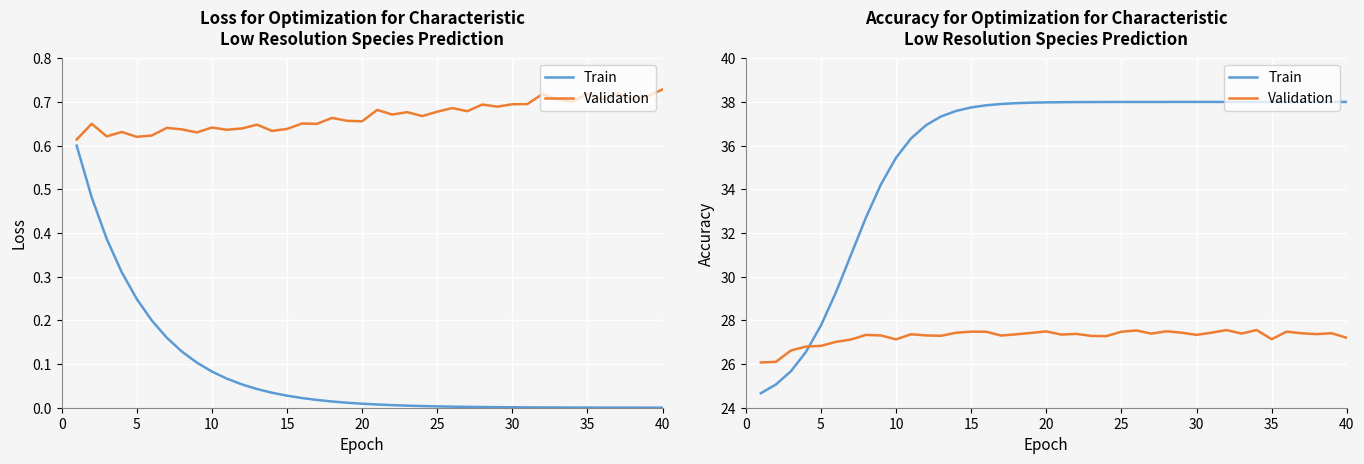

At how many categories does at least one series exceed 34?

32